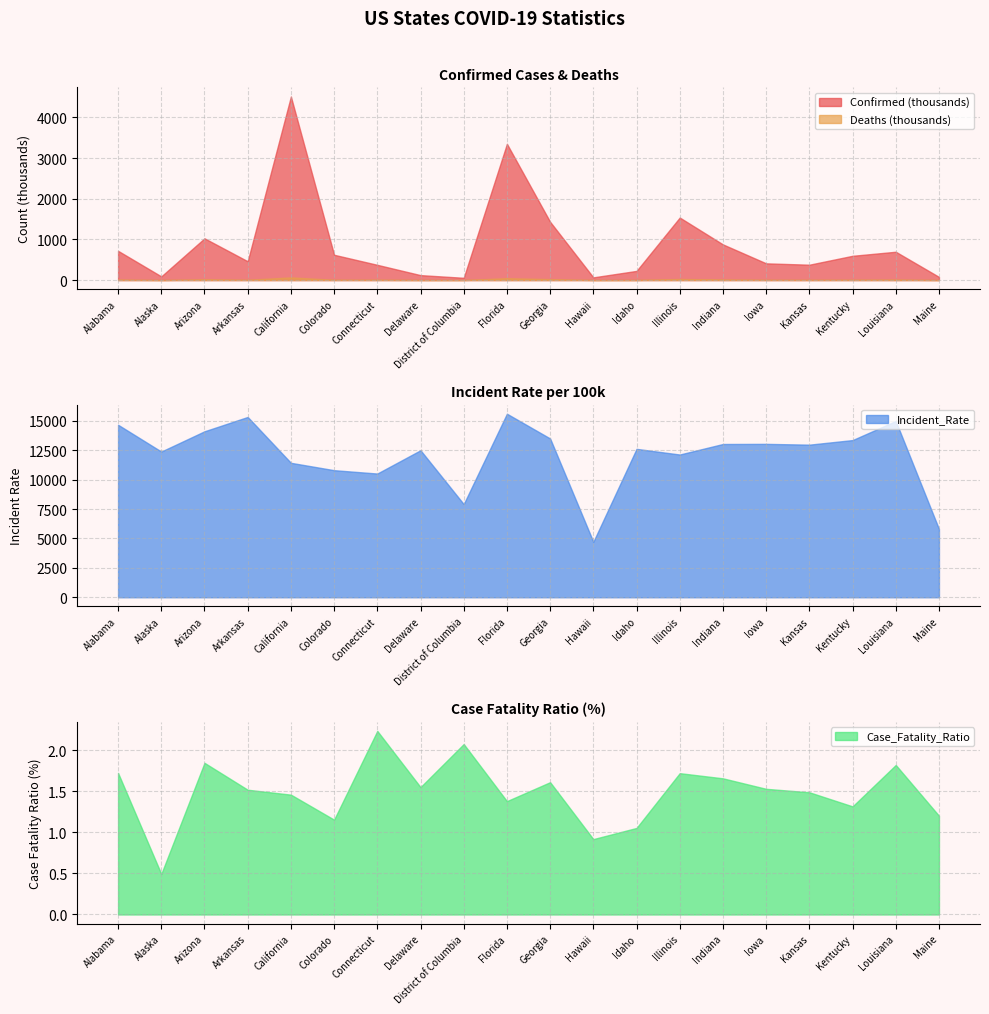

After their last crossing, which series has the higher values: Deaths or Incident_Rate?

Incident_Rate